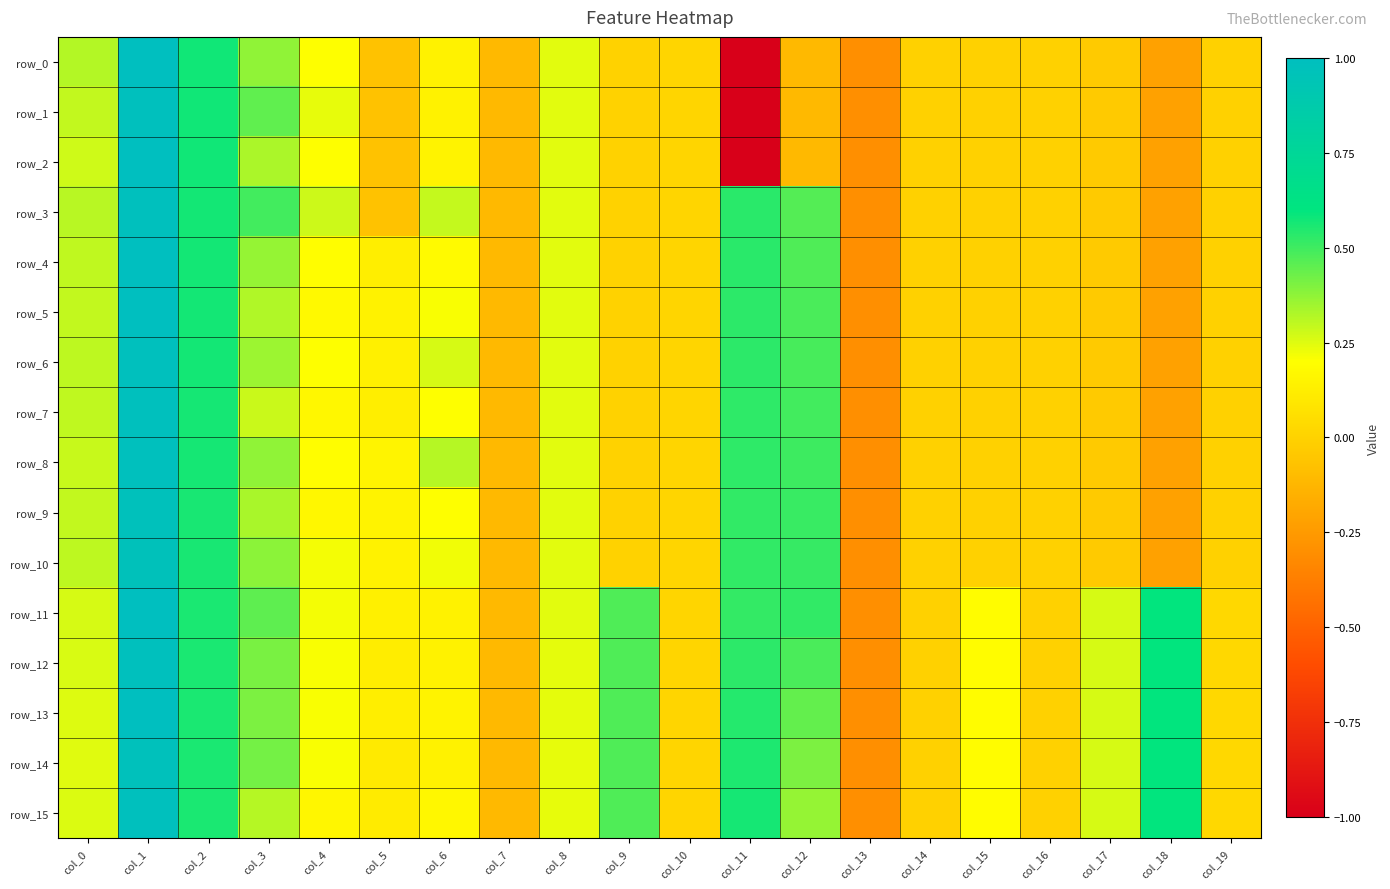

The row_1 series shows 0.4 at col_4. True or false?

False